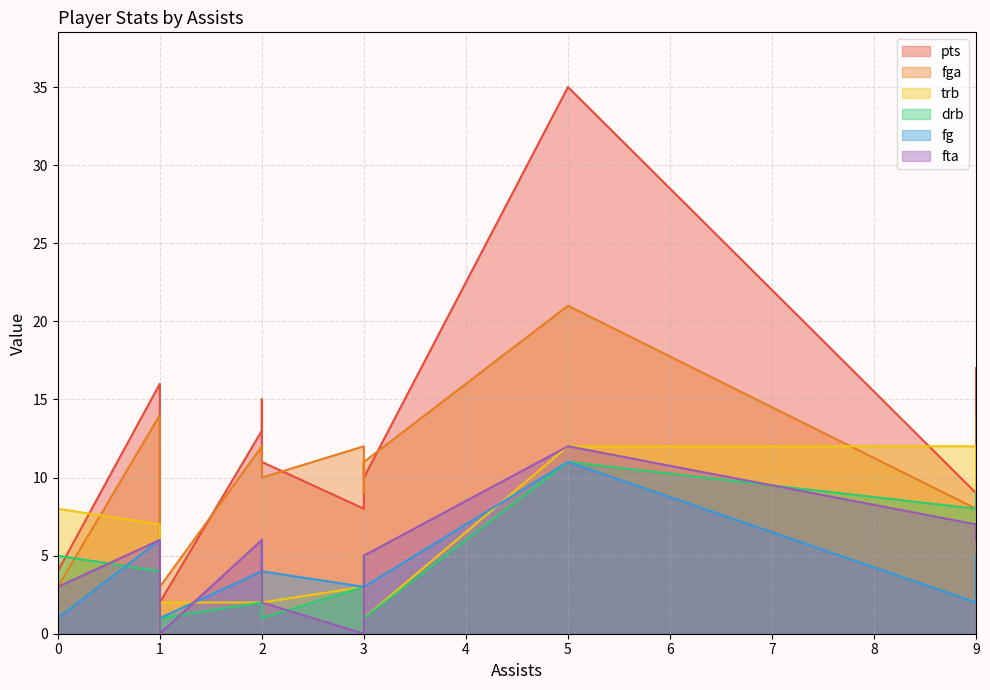

What is the average value of the pts series?

9